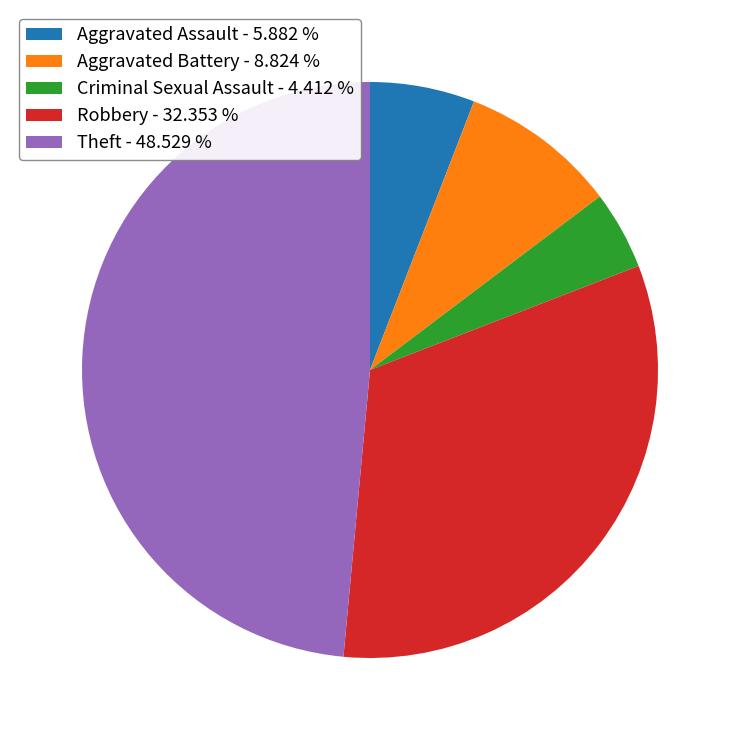

Rank the categories by value from lowest to highest.

Criminal Sexual Assault, Aggravated Assault, Aggravated Battery, Robbery, Theft